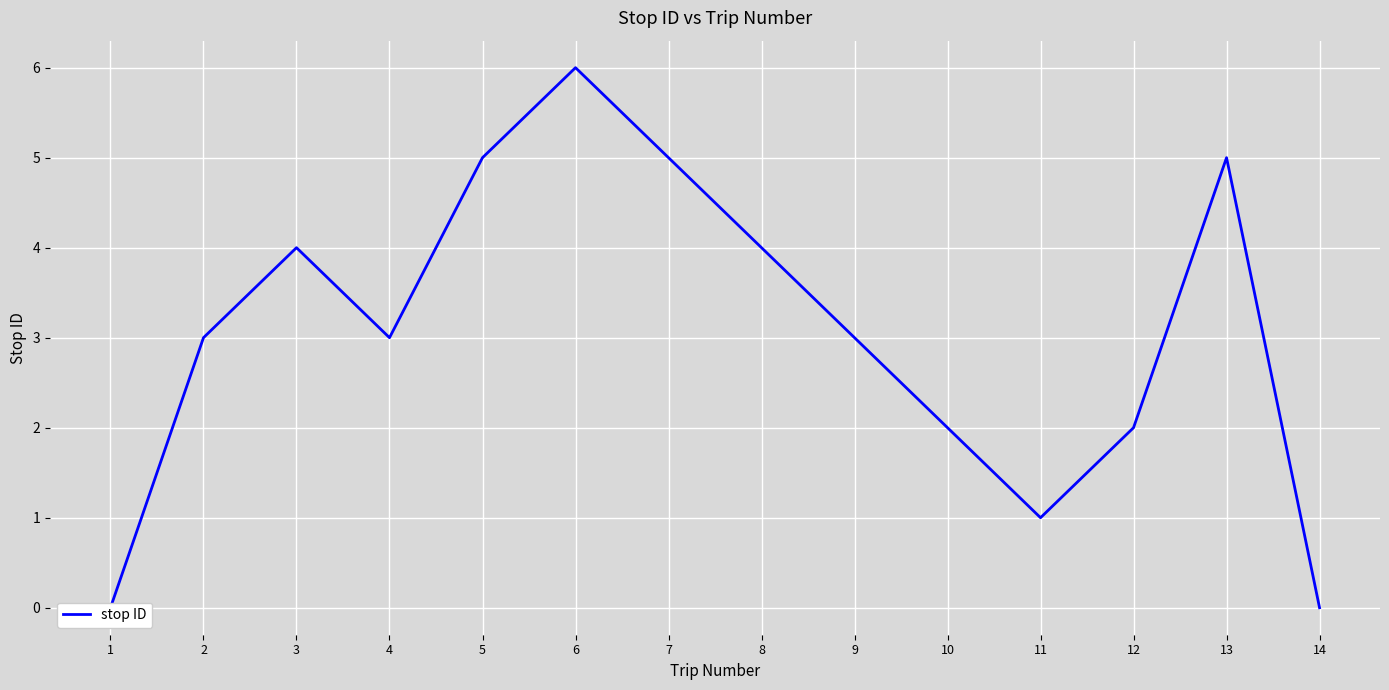

What is the value of the 9th point from the left?

3